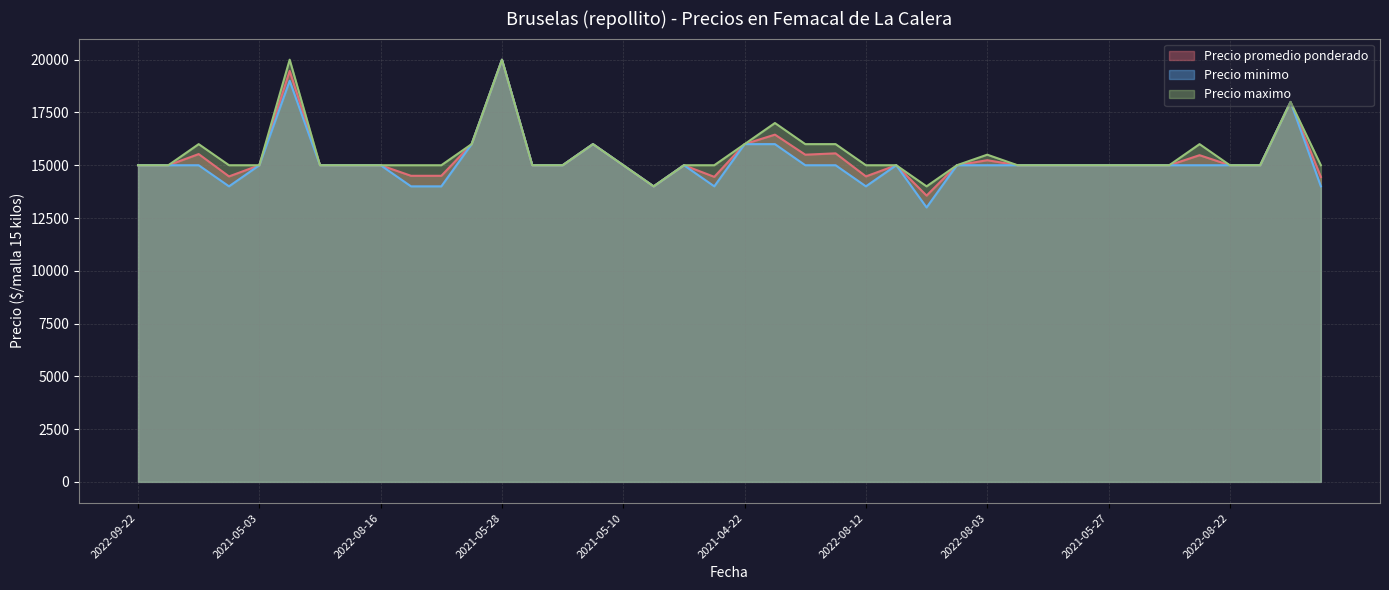

What position from the right is 2022-09-08?

25